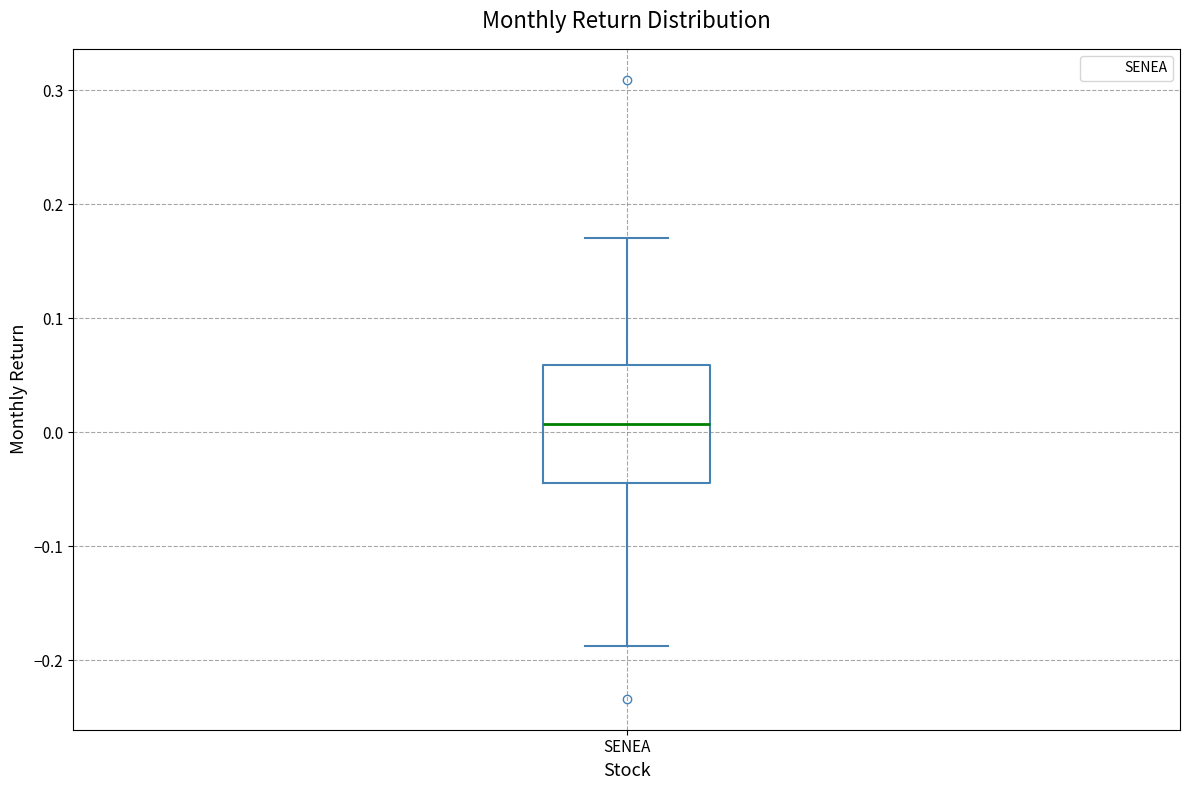

Transcribe this box plot: give where the median line is, the range the box spans, and where the two whiskers end, as read against the y-axis. The values are not printed on the chart, so give them approximately, as read against the axis.

median 0.01, box -0.04 to 0.06, whiskers -0.19 to 0.17